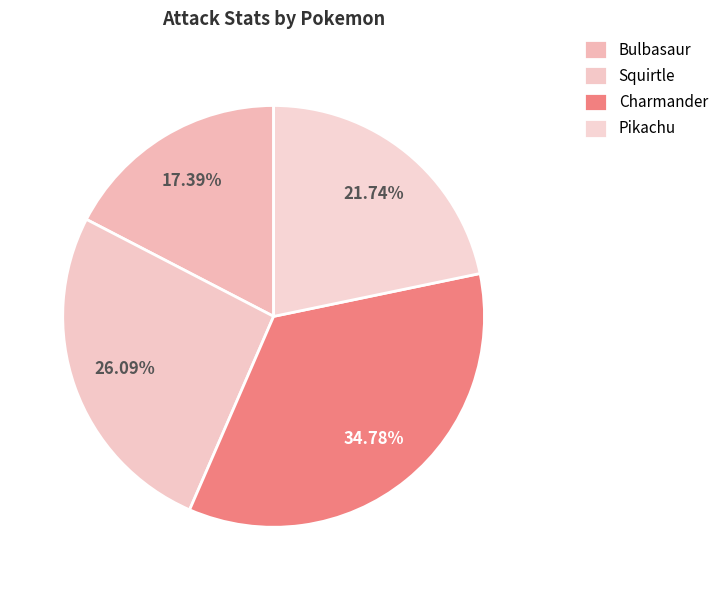

Is there a majority slice in this chart?

No